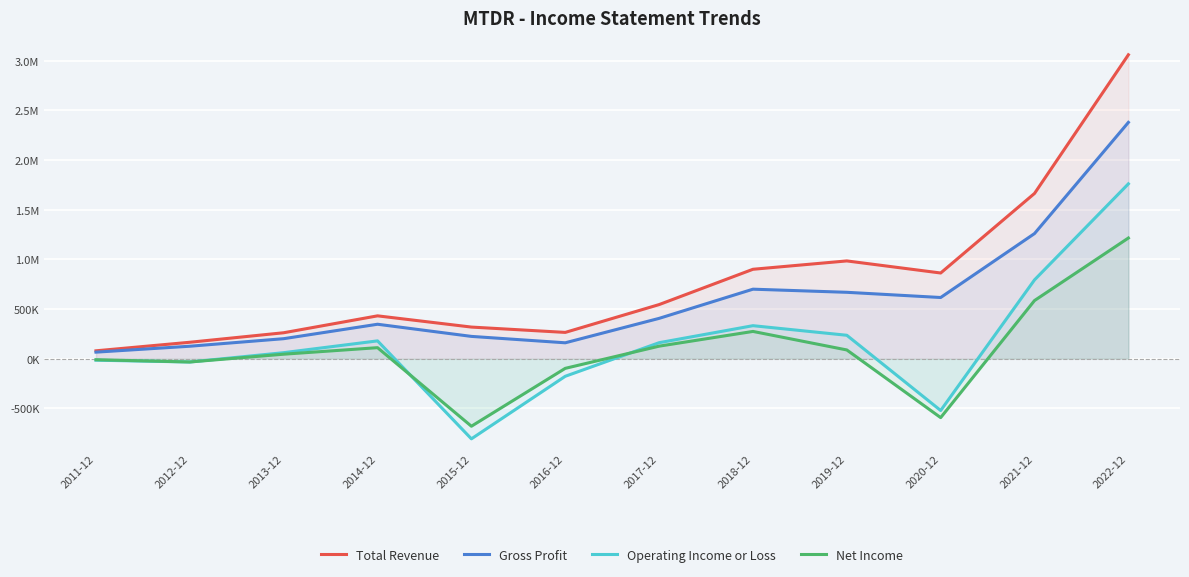

Reading right to left, list all the values displayed in this chart.

Total Revenue: 2022-12=3058000	2021-12=1663000	2020-12=862100	2019-12=983700	2018-12=899600	2017-12=544300	2016-12=264400	2015-12=318000	2014-12=431000	2013-12=260900	2012-12=165200	2011-12=79200
Gross Profit: 2022-12=2377700	2021-12=1259100	2020-12=615500	2019-12=667900	2018-12=699300	2017-12=405600	2016-12=159800	2015-12=224200	2014-12=346500	2013-12=201200	2012-12=125300	2011-12=65700
Operating Income or Loss: 2022-12=1759300	2021-12=793100	2020-12=-521500	2019-12=235500	2018-12=332000	2017-12=160800	2016-12=-177200	2015-12=-806700	2014-12=179100	2013-12=60400	2012-12=-33400	2011-12=-15300
Net Income: 2022-12=1214200	2021-12=585000	2020-12=-593200	2019-12=87800	2018-12=274200	2017-12=125900	2016-12=-97400	2015-12=-679800	2014-12=110800	2013-12=45100	2012-12=-33300	2011-12=-10600